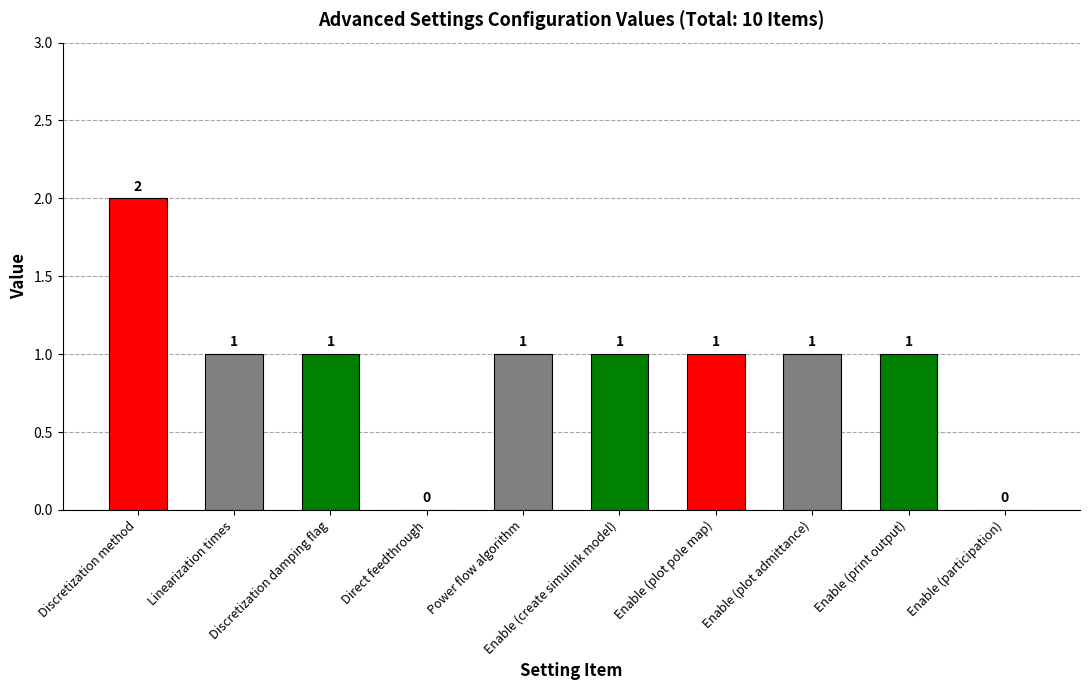

At which category does the chart reach its peak across all series?

Discretization method